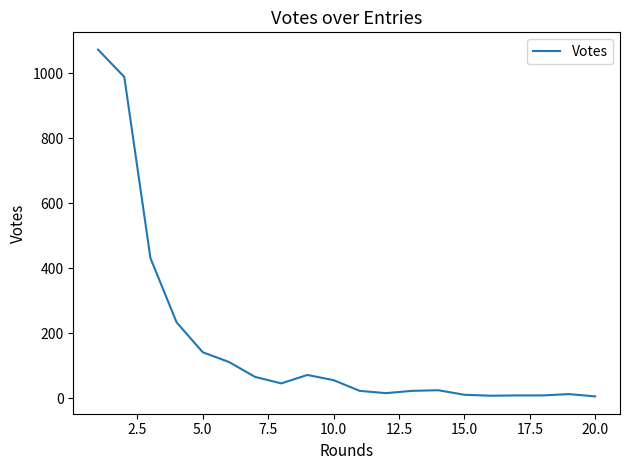

What is the greatest value displayed?

1073